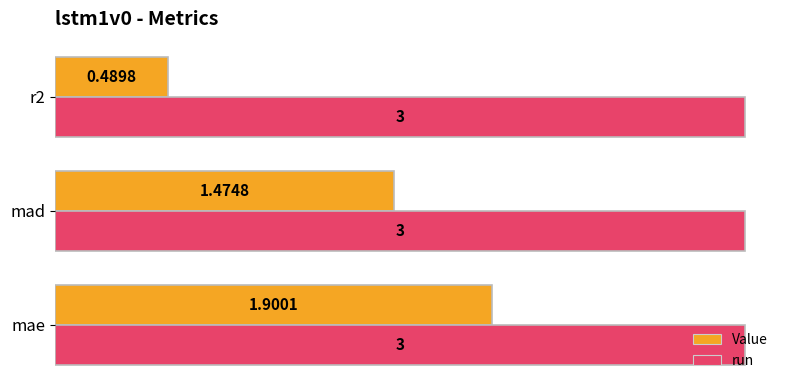

Which series has the widest spread of values?

Value